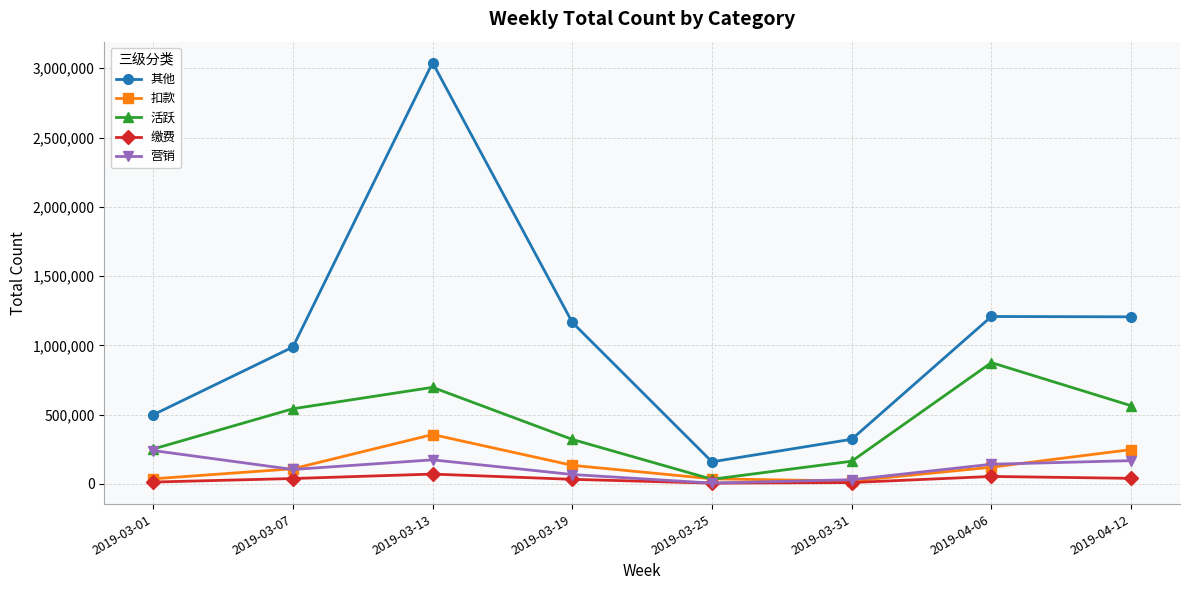

What is the label of the 3rd point from the left?

2019-03-13